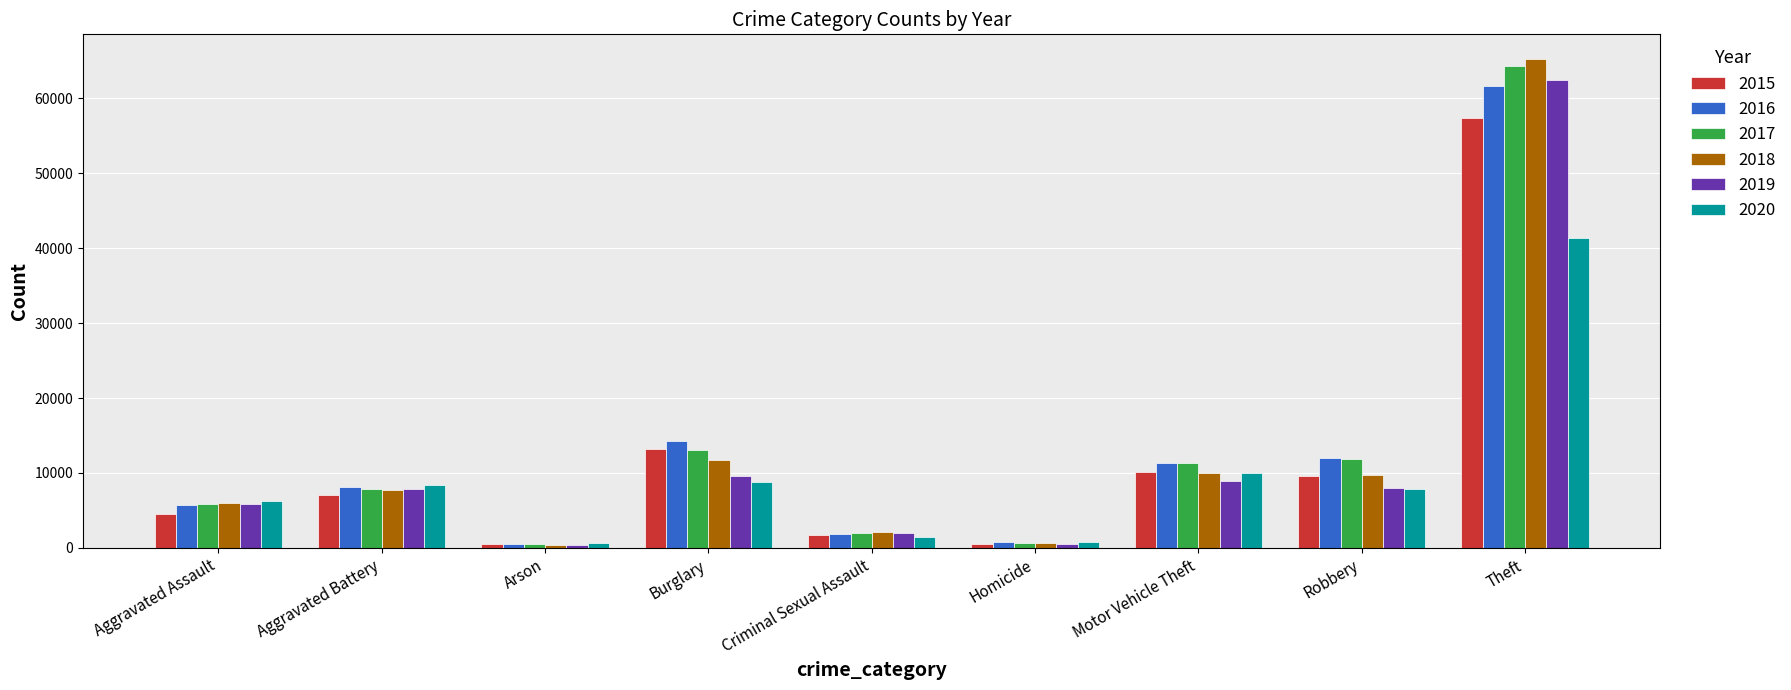

At which category is the sum across all series the highest?

Theft